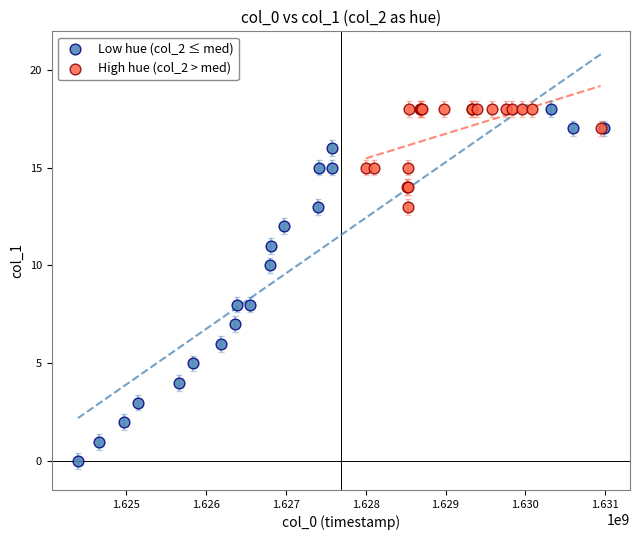

What are all the series names shown in the legend?

Low hue (col_2 ≤ med), High hue (col_2 > med)